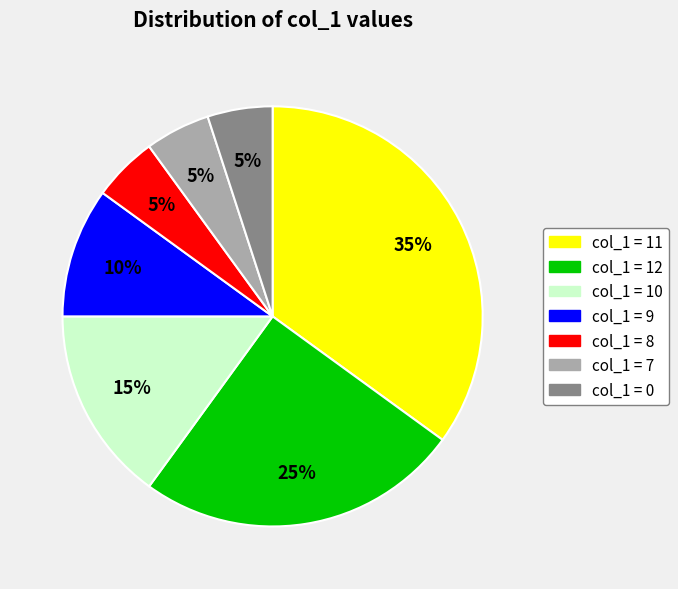

To the nearest percent, what is the average slice percentage?

14%